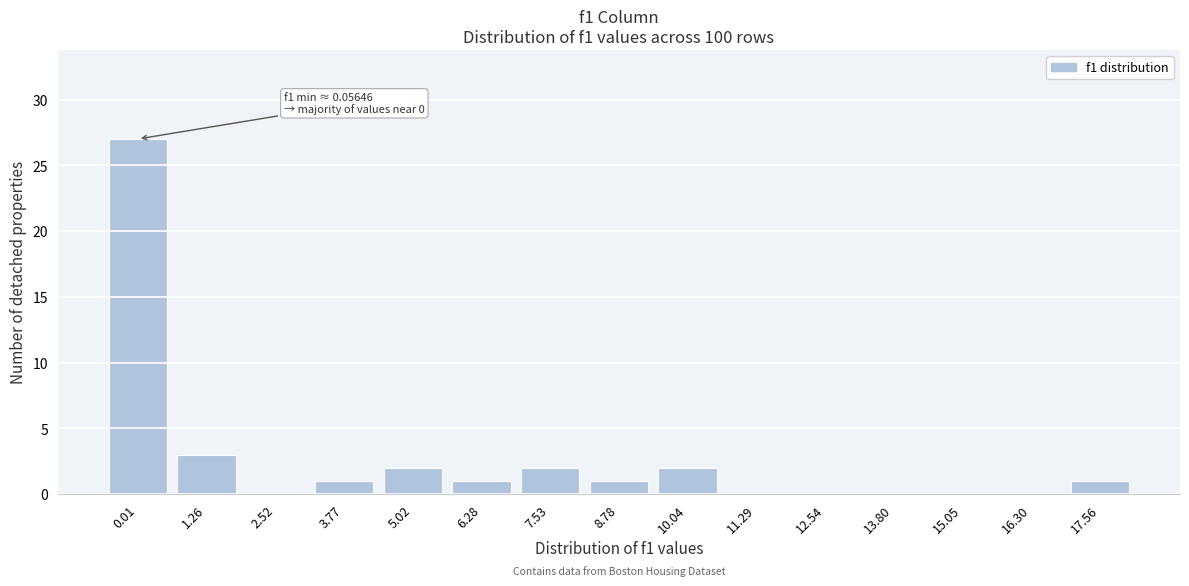

Reading right to left, transcribe all the data shown in this chart.

17.56=1	16.30=0	15.05=0	13.80=0	12.54=0	11.29=0	10.04=2	8.78=1	7.53=2	6.28=1	5.02=2	3.77=1	2.52=0	1.26=3	0.01=27